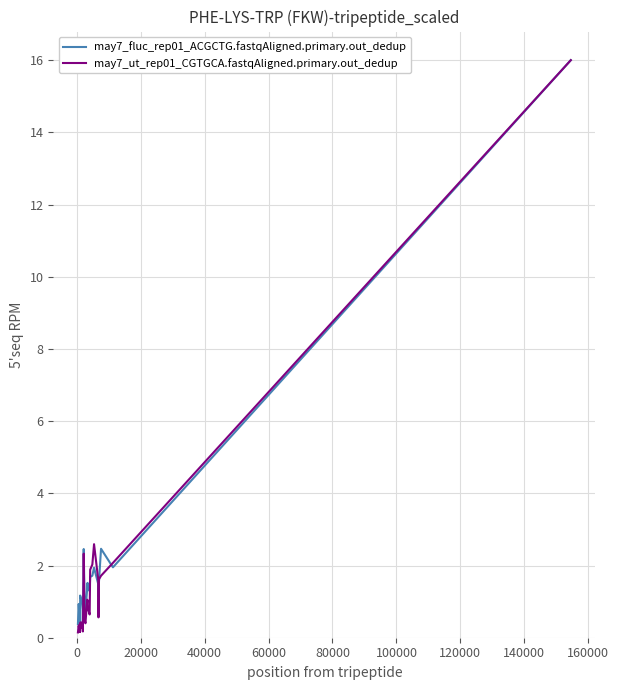

What is the lowest value of the may7_fluc_rep01_ACGCTG.fastqAligned.primary.out_dedup series?

0.4